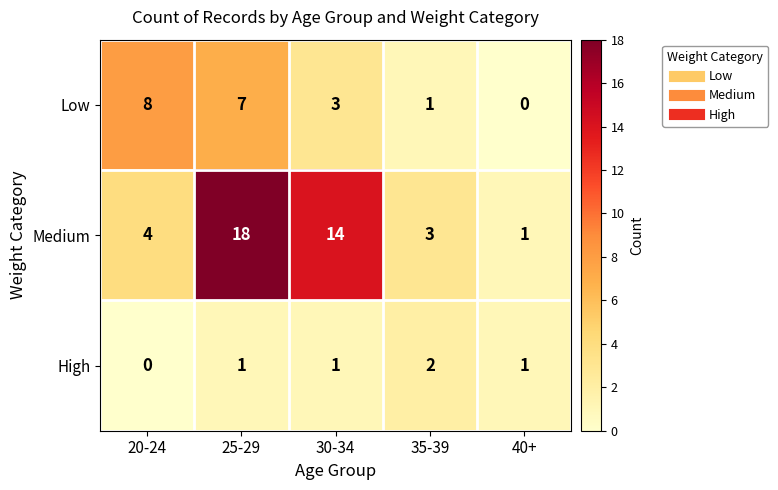

How many data points does each series have?

5